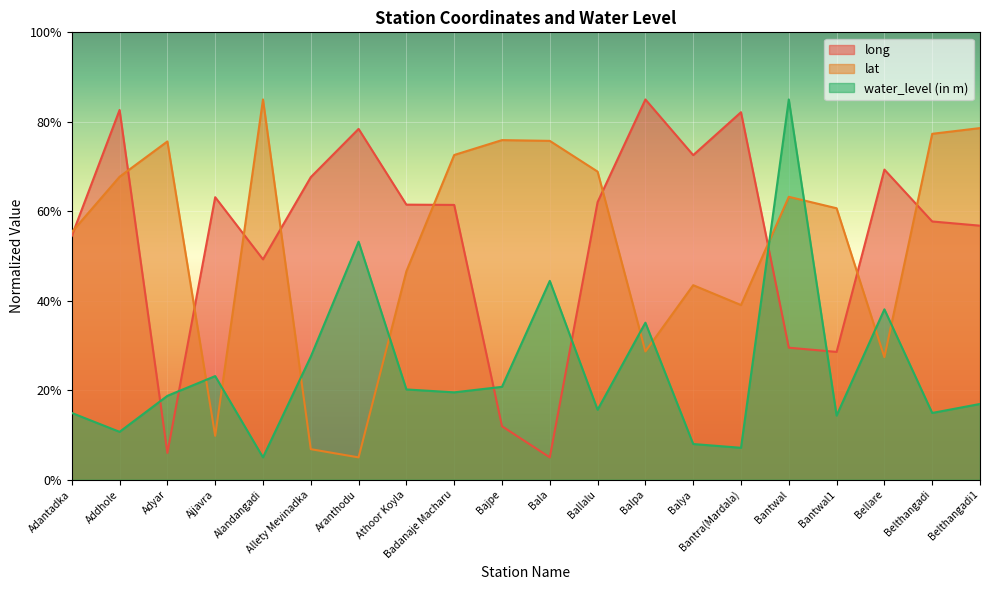

Where is the first local maximum for long?

Addhole